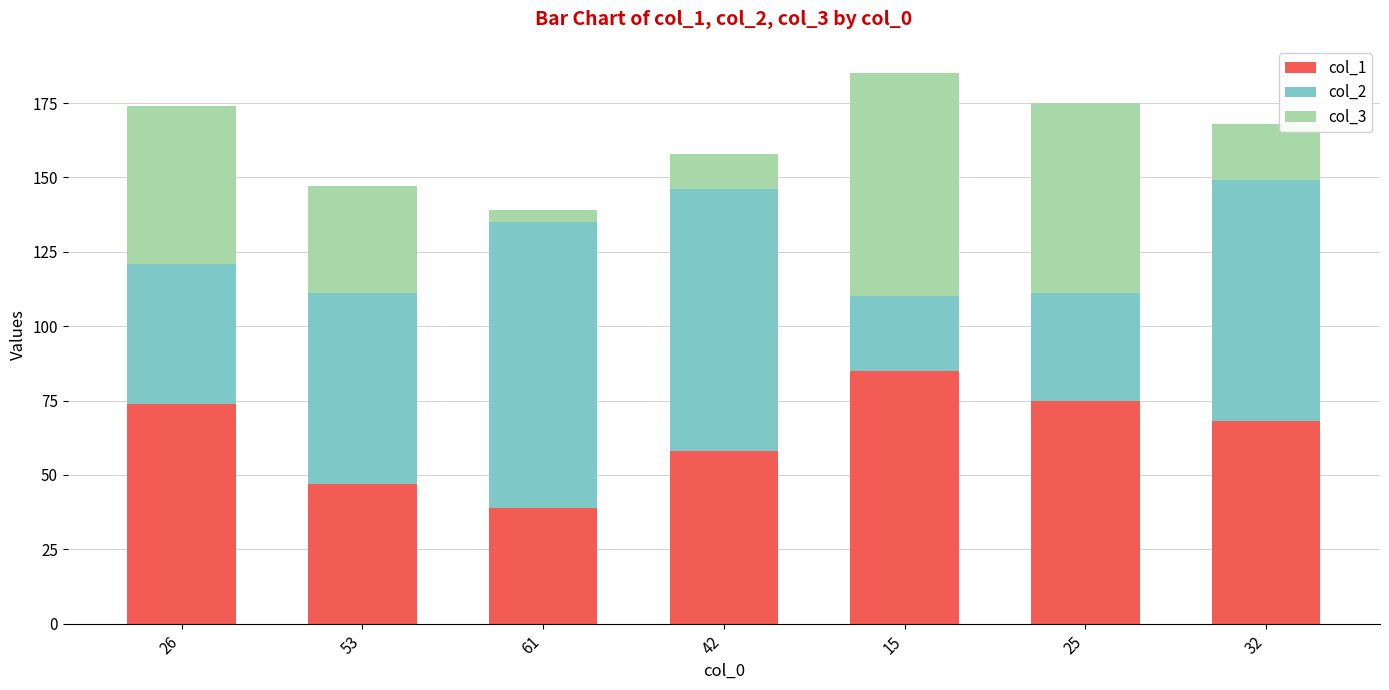

Read the col_1 value at 25, to the nearest 5.

75